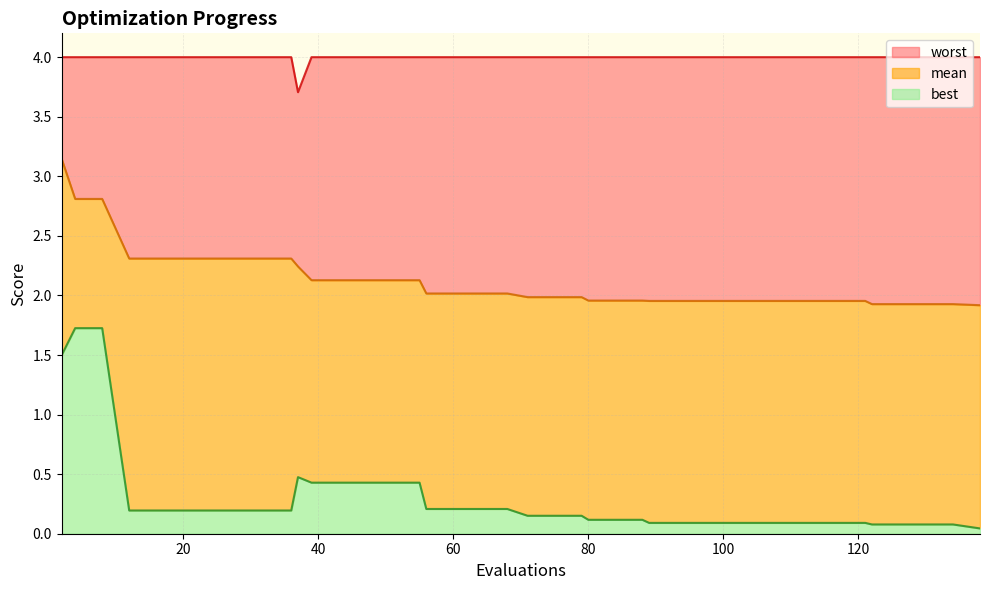

What is the total value across all series at 20?

4.0